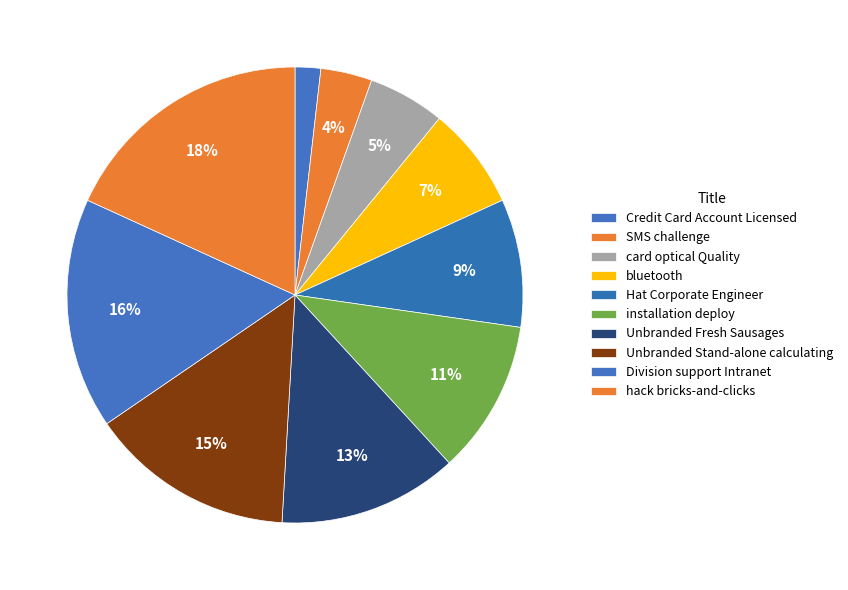

Is there any slice that represents more than half of the pie?

No